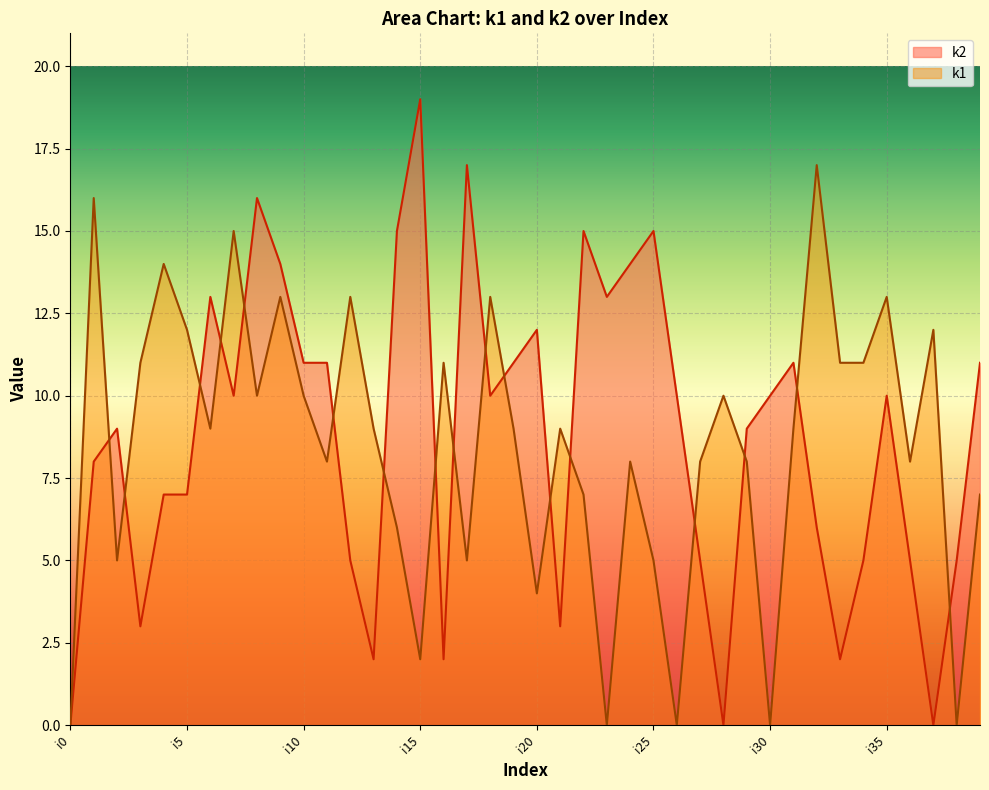

Rank the series by their average value, from lowest to highest.

k1, k2